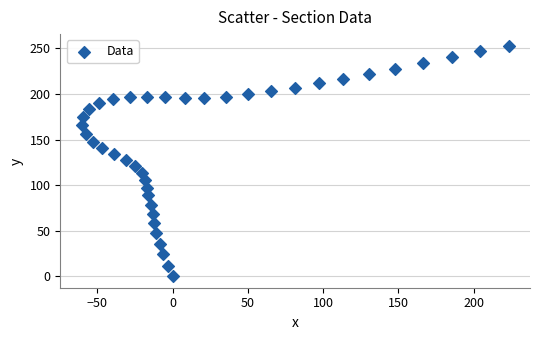

What is the range of Y values (max minus min)?

253.1